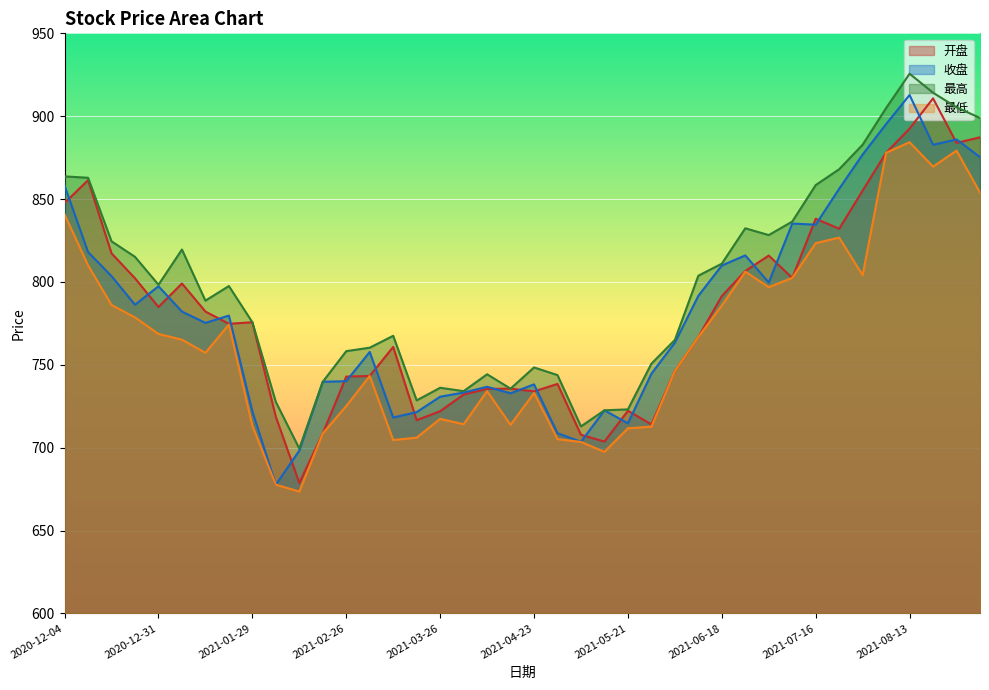

Does the chart display data point markers on the line(s)?

No